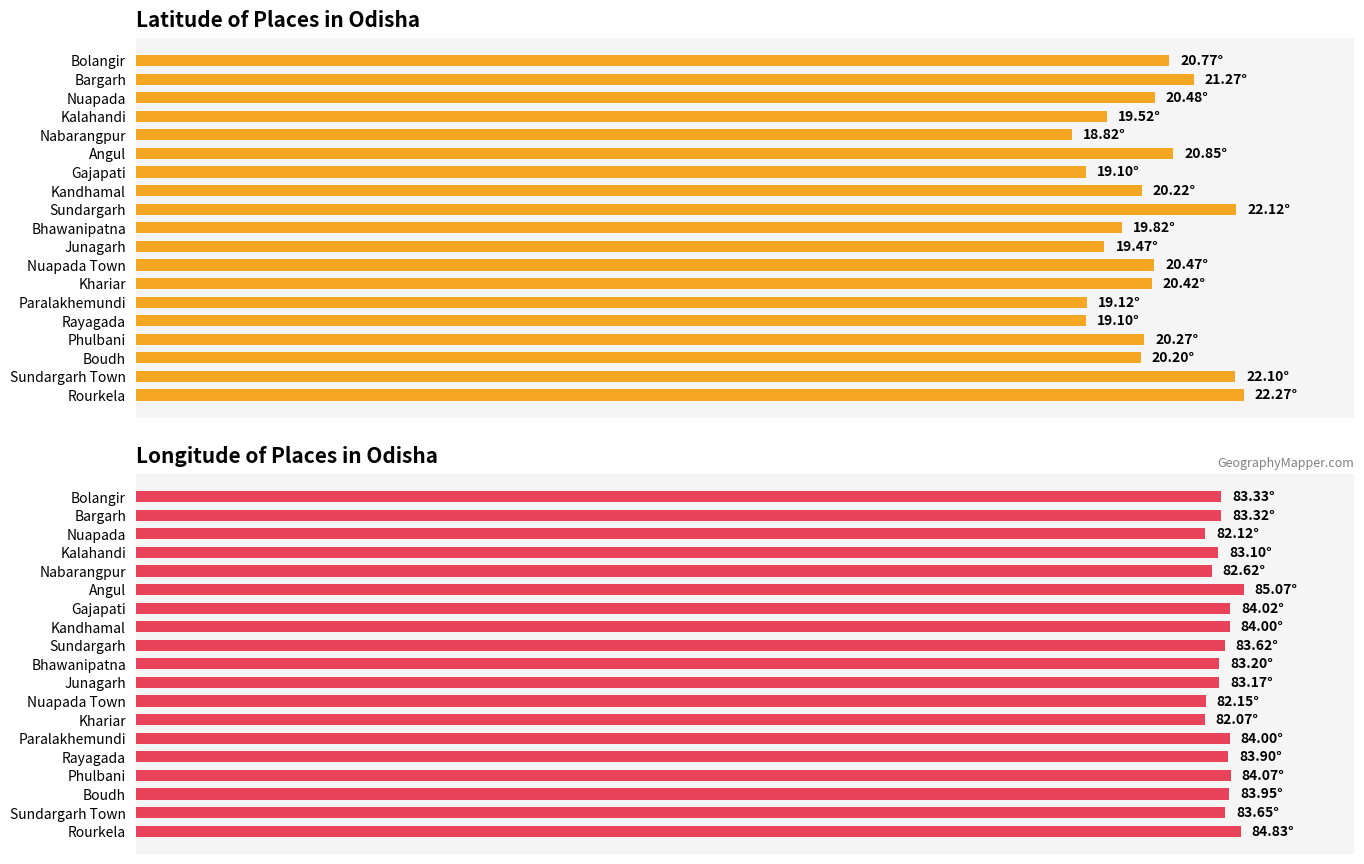

Rank the series by their maximum value, from lowest to highest.

lat, lon